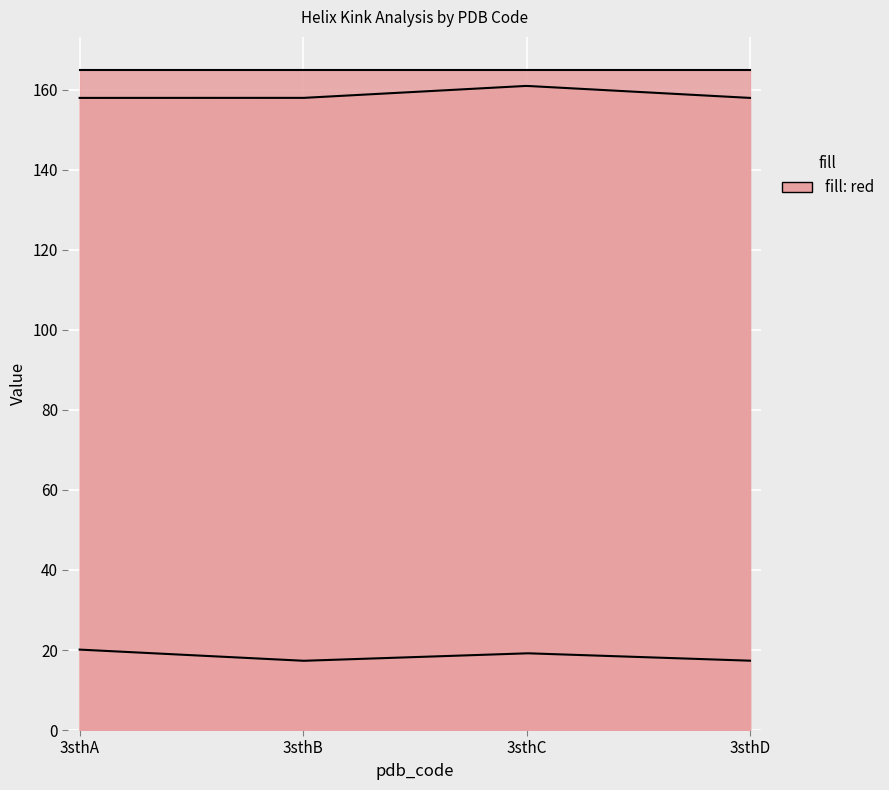

Between 3sthC and 3sthB, which is larger?

3sthC